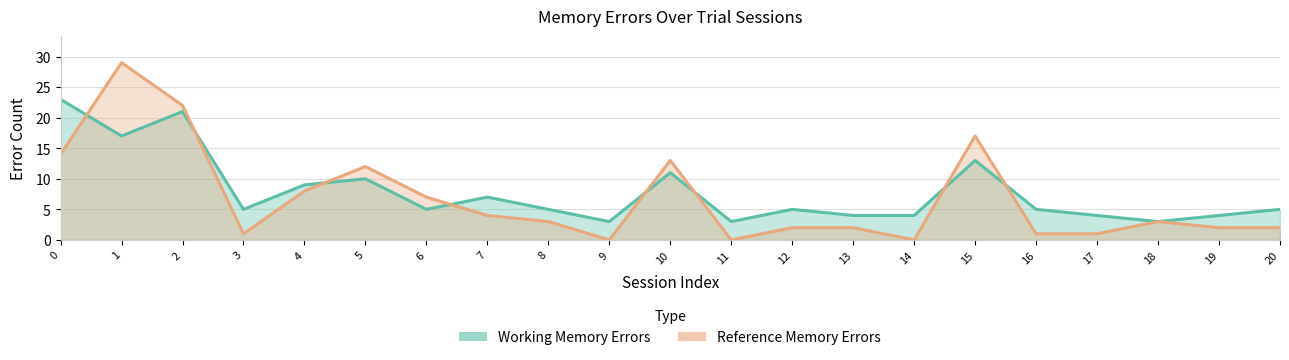

What is the average value of the Working Memory Errors series?

8